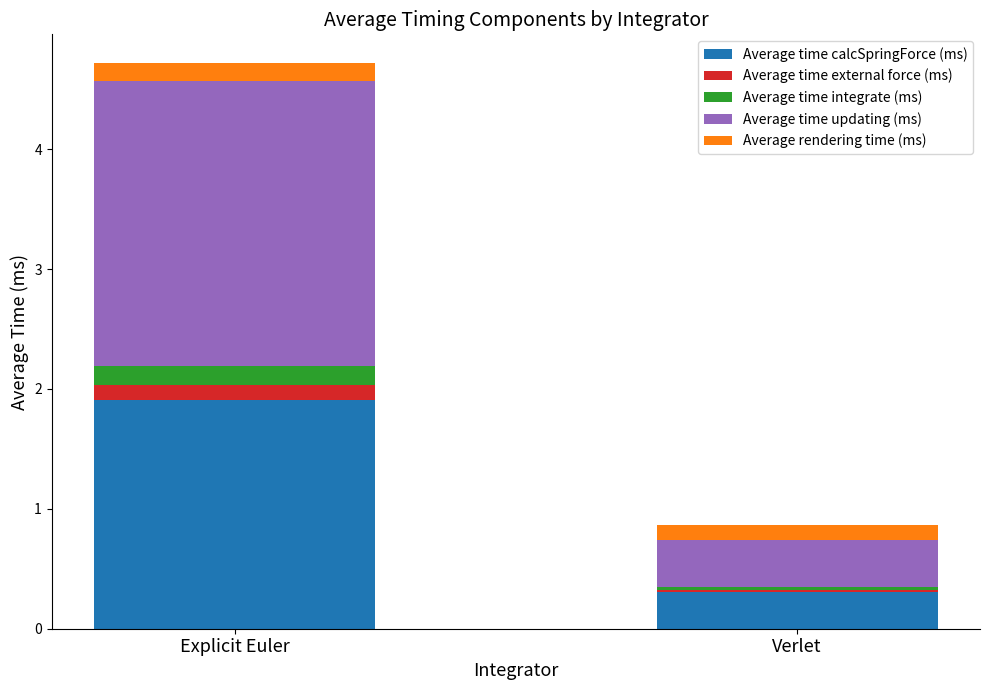

At which category is the sum across all series the highest?

Explicit Euler